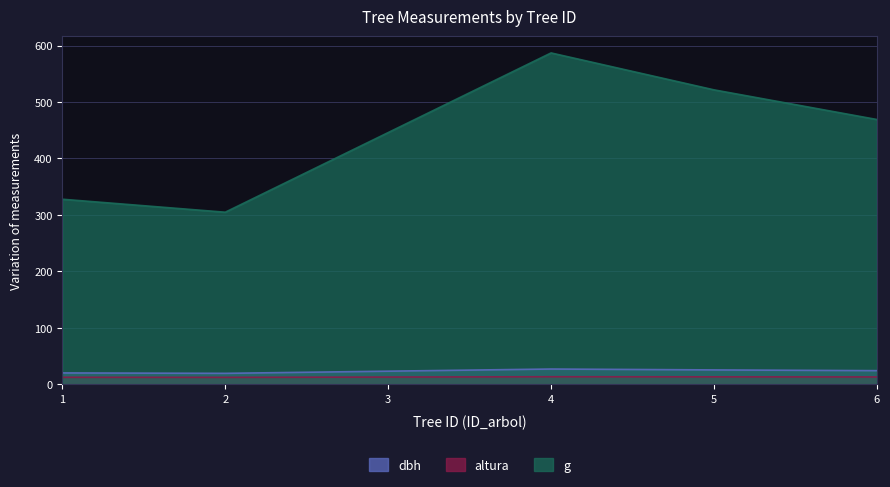

At which category does the chart reach its minimum across all series?

2